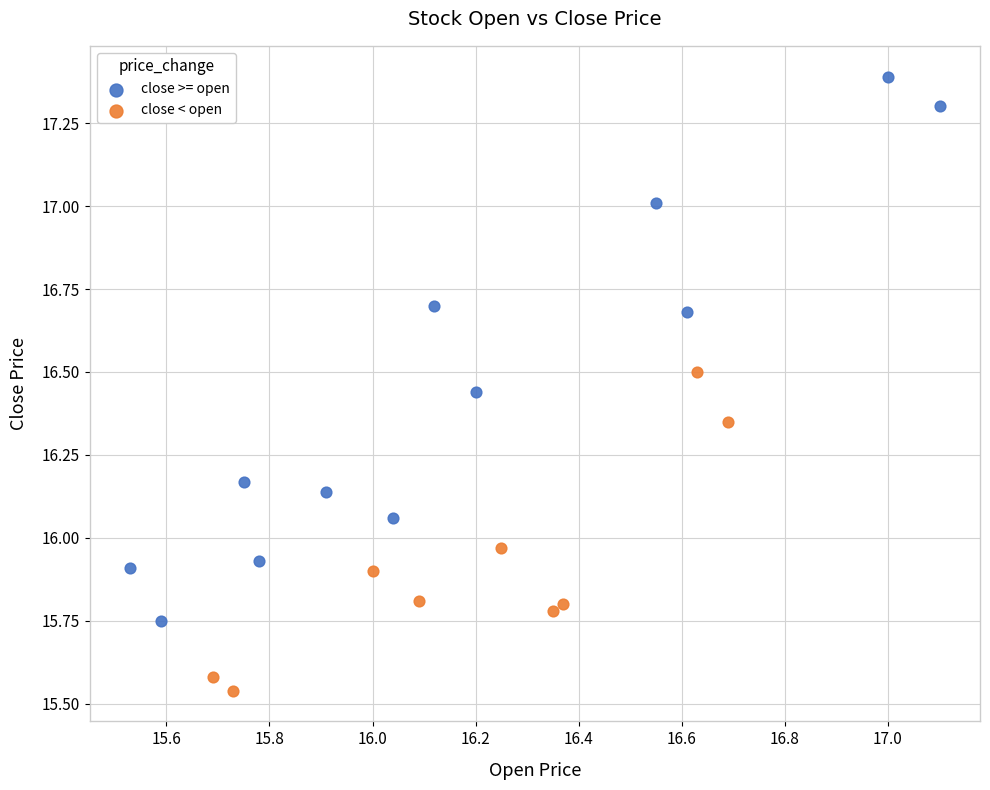

What are all the series names shown in the legend?

close >= open, close < open